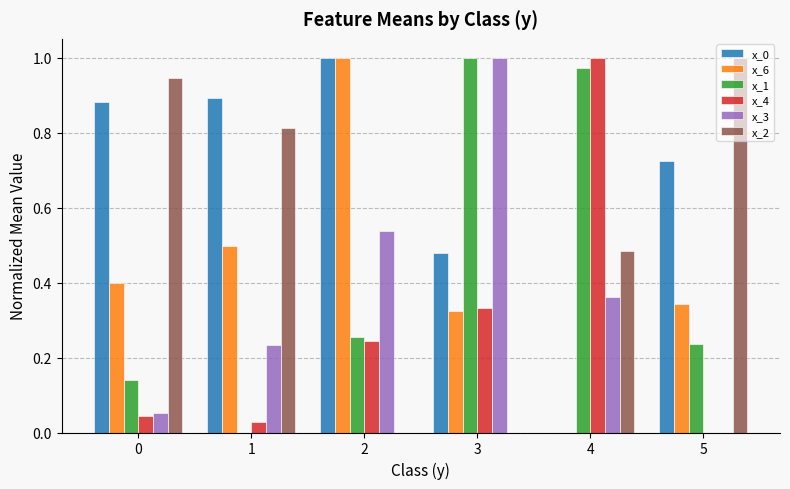

What is the sum of all x_3 values?

2.2